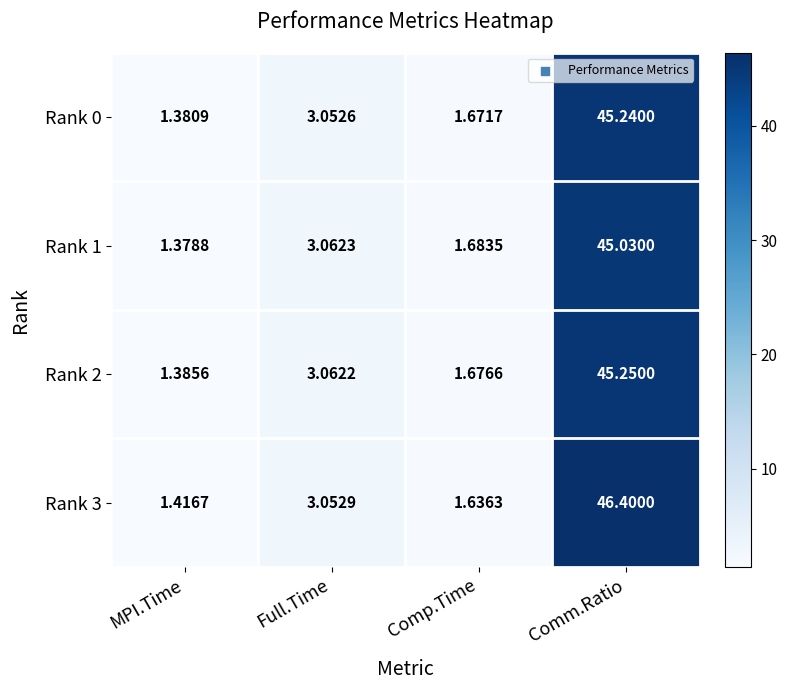

What is the total value across all series at Comp.Time?

6.7